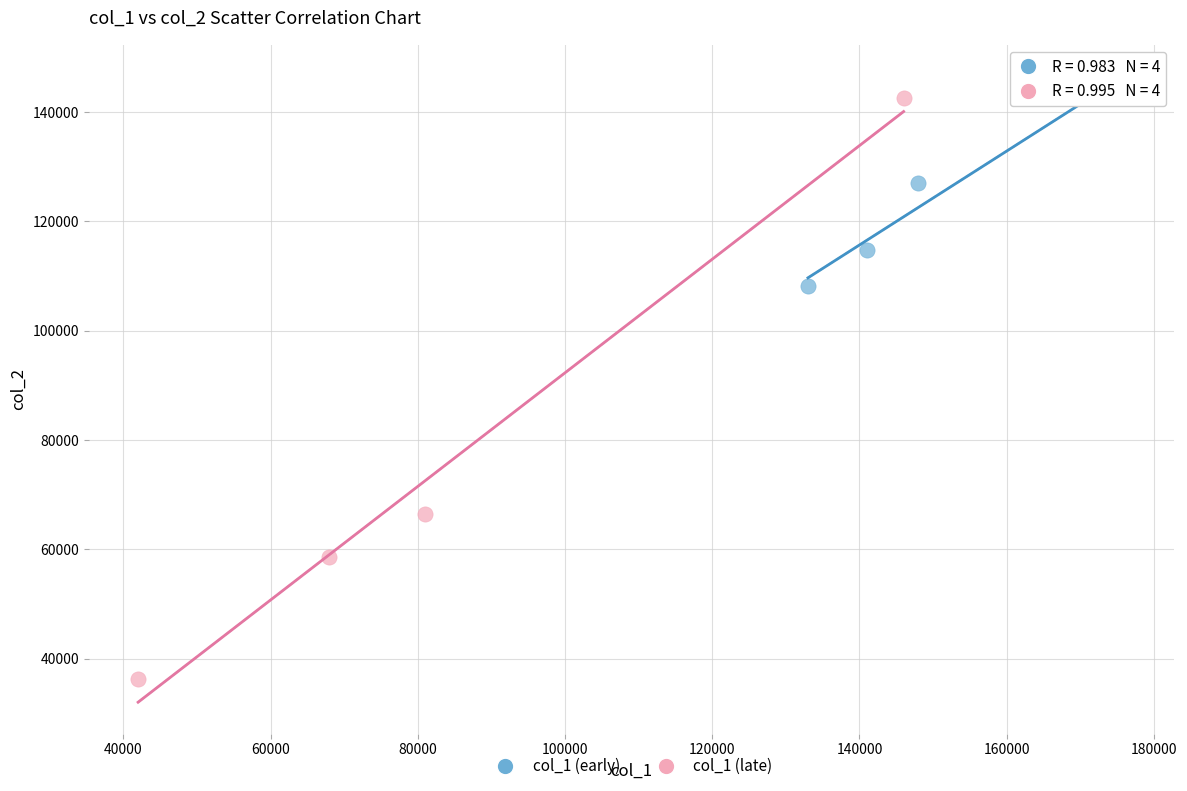

Which series has the widest spread of Y values?

col_1 (late)